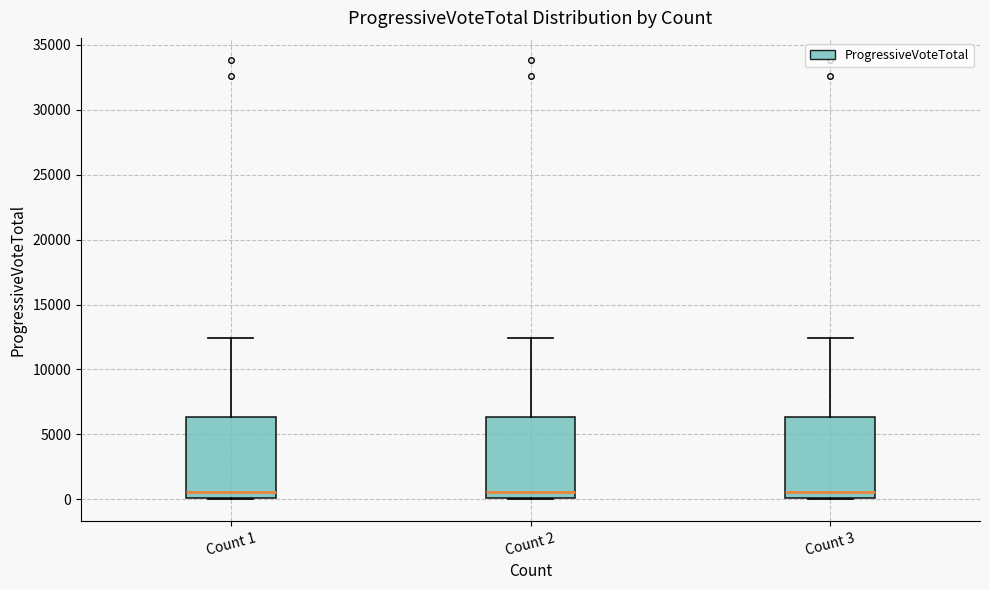

Reading left to right, read every box against the y-axis: the position of its median line, the range the box covers, and the ends of its whiskers. The values are not printed on the chart, so give them approximately, as read against the axis.

Count 1: median 500, box 0 to 6500, whiskers 0 to 12500
Count 2: median 500, box 0 to 6500, whiskers 0 to 12500
Count 3: median 500, box 0 to 6500, whiskers 0 to 12500